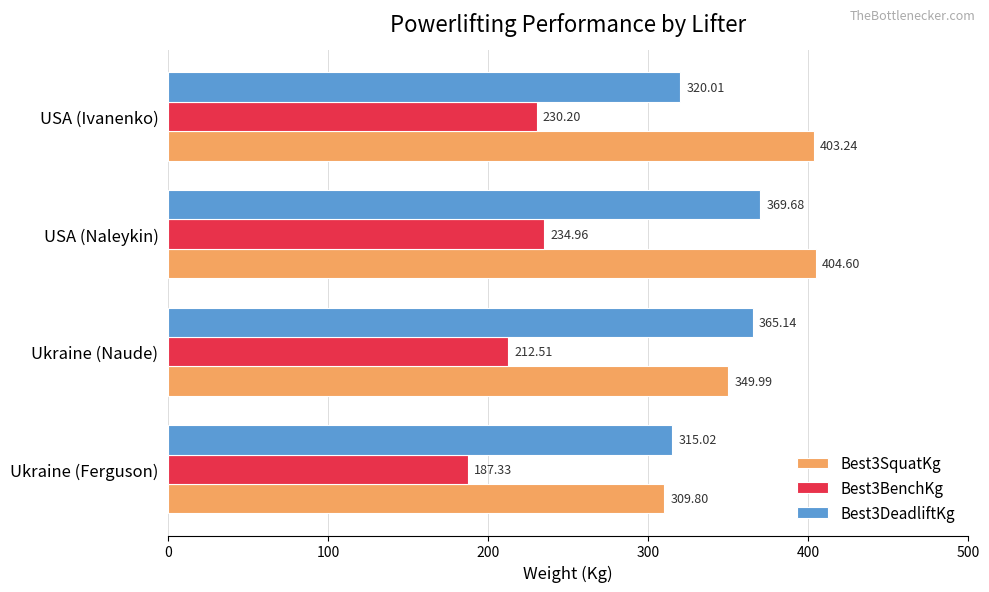

Which series has the widest spread of values?

Best3SquatKg